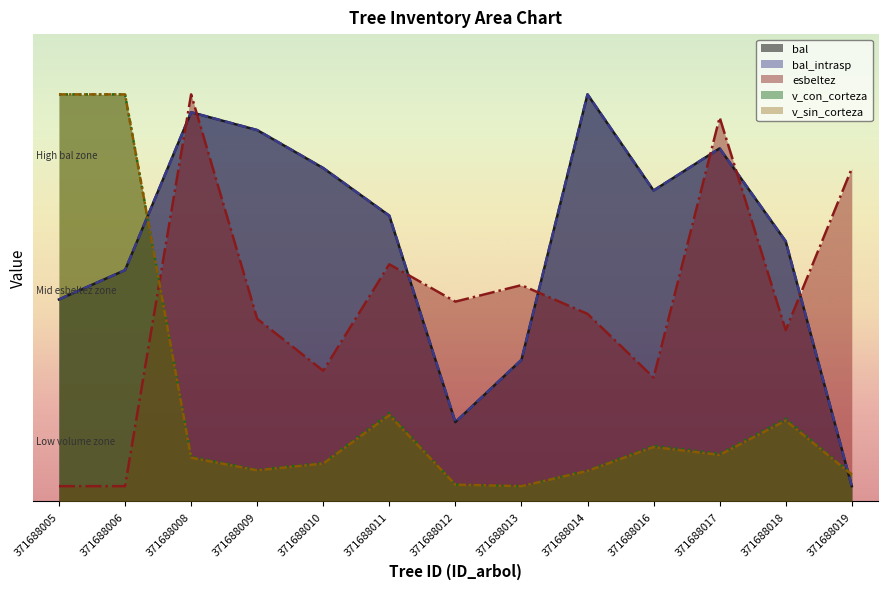

What is the greatest value displayed?

270.0